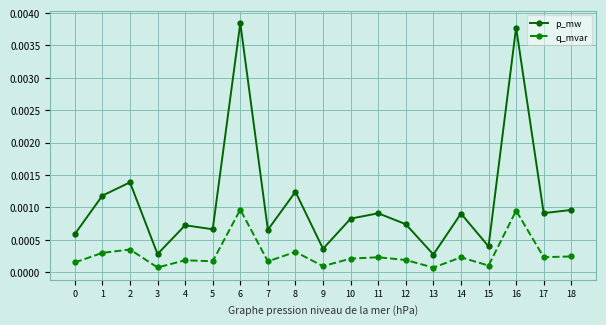

Which series has the largest total across all categories?

p_mw